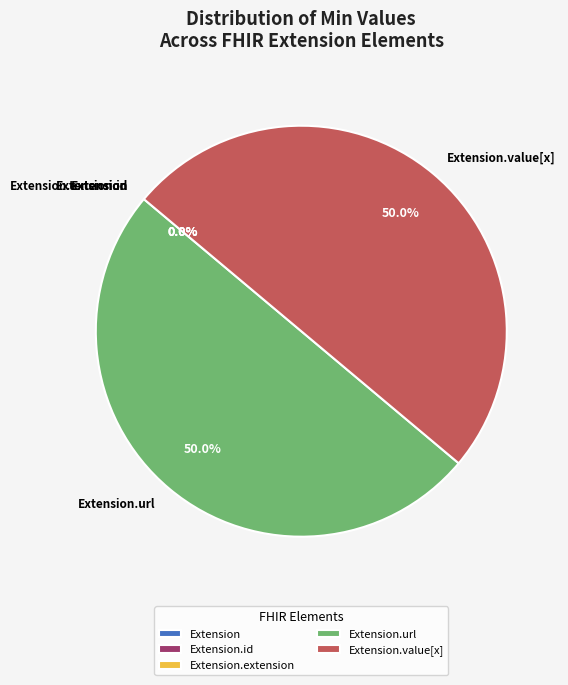

How much of the chart is everything except Extension.url?

50.0%